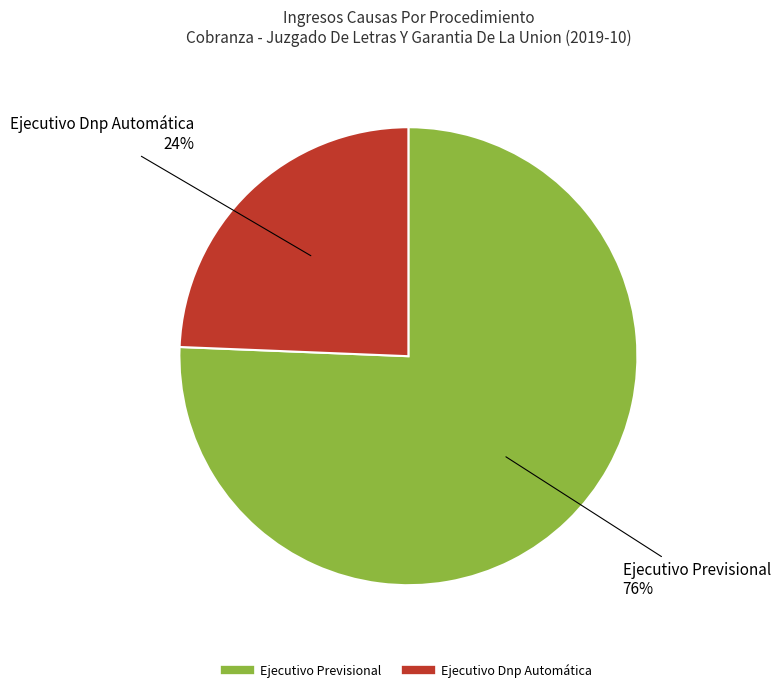

Which category has the smallest portion of the pie?

Ejecutivo Dnp Automática